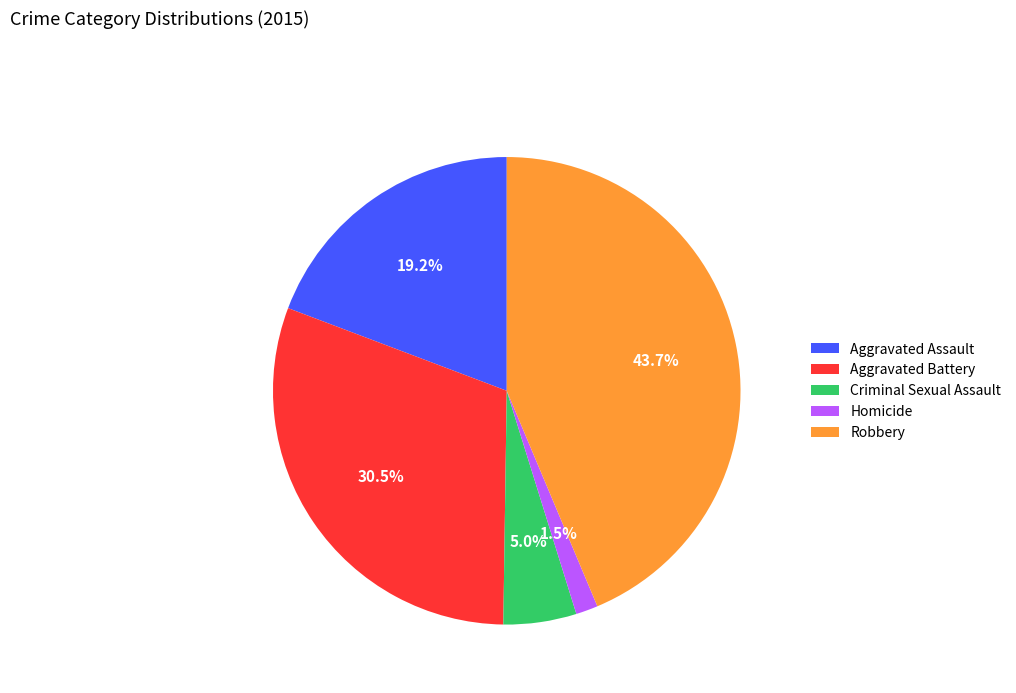

To the nearest percent, what portion does Aggravated Assault represent?

19%